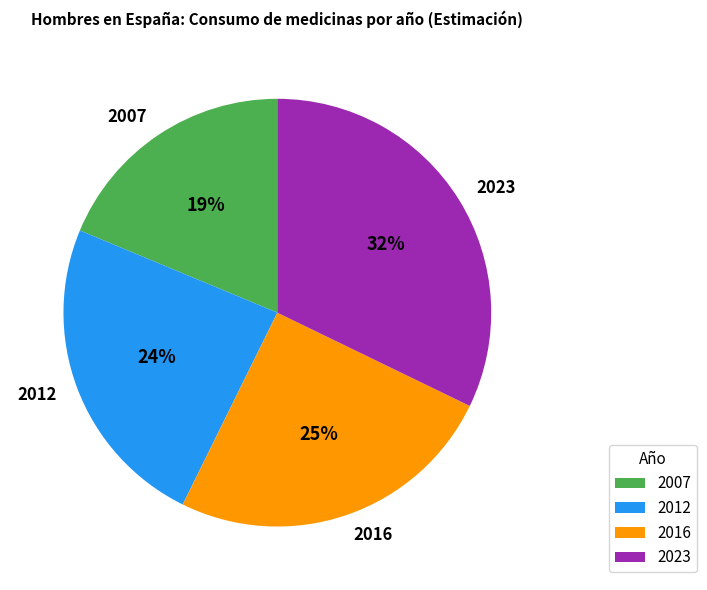

Is the sum of 2023 and 2016 greater than half?

Yes